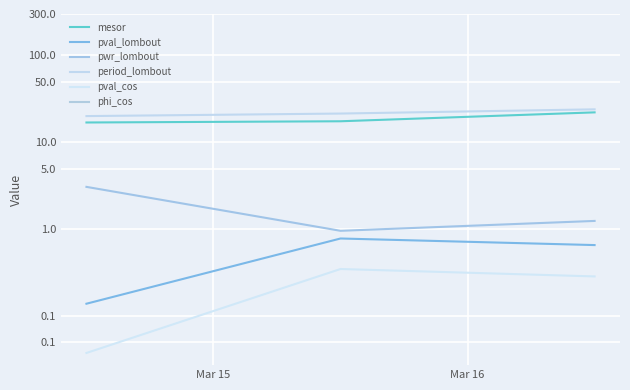

What is the value of the period_lombout point at the 3rd from the left?

24.0